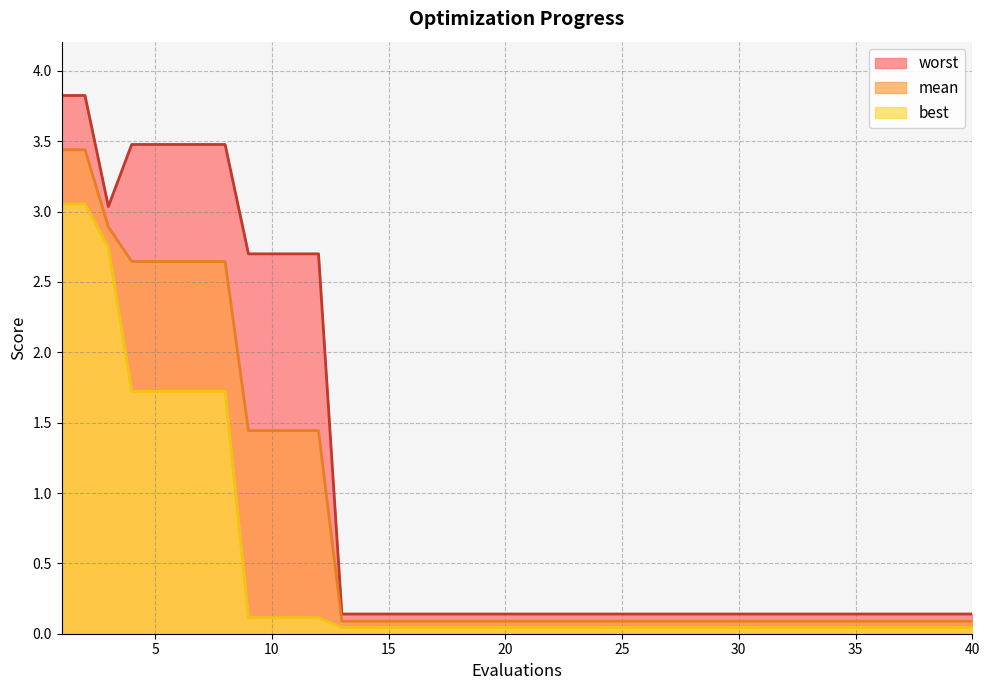

Reading right to left, list all the values displayed in this chart.

mean: 0.1	0.1	0.1	0.1	0.1	0.1	0.1	0.1	0.1	0.1	0.1	0.1	0.1	0.1	0.1	0.1	0.1	0.1	0.1	0.1	0.1	0.1	0.1	0.1	0.1	0.1	0.1	0.1	1.4	1.4	1.4	1.4	2.6	2.6	2.6	2.6	2.6	2.9	3.4	3.4
best: 0.0	0.0	0.0	0.0	0.0	0.0	0.0	0.0	0.0	0.0	0.0	0.0	0.0	0.0	0.0	0.0	0.0	0.0	0.0	0.0	0.0	0.0	0.0	0.0	0.0	0.0	0.0	0.0	0.1	0.1	0.1	0.1	1.7	1.7	1.7	1.7	1.7	2.7	3.1	3.1
worst: 0.1	0.1	0.1	0.1	0.1	0.1	0.1	0.1	0.1	0.1	0.1	0.1	0.1	0.1	0.1	0.1	0.1	0.1	0.1	0.1	0.1	0.1	0.1	0.1	0.1	0.1	0.1	0.1	2.7	2.7	2.7	2.7	3.5	3.5	3.5	3.5	3.5	3.0	3.8	3.8